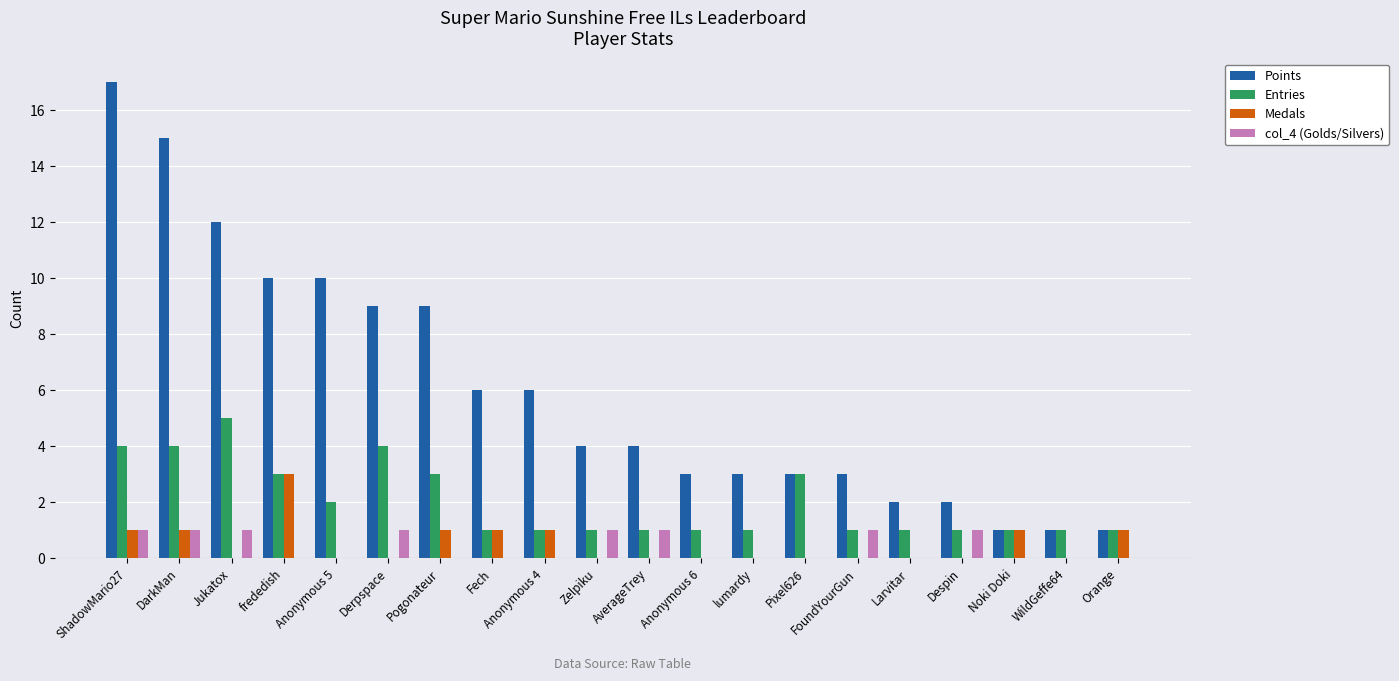

At which category is the sum across all series the highest?

ShadowMario27